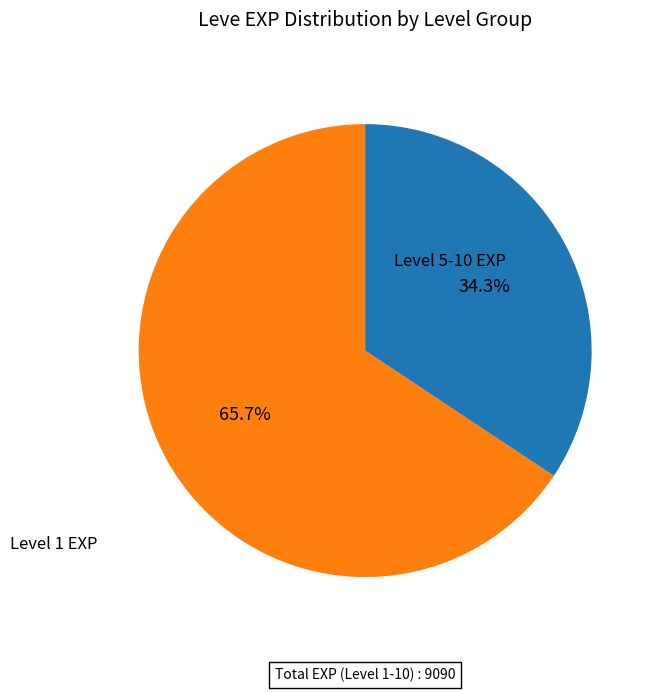

Is there a majority slice in this chart?

Yes